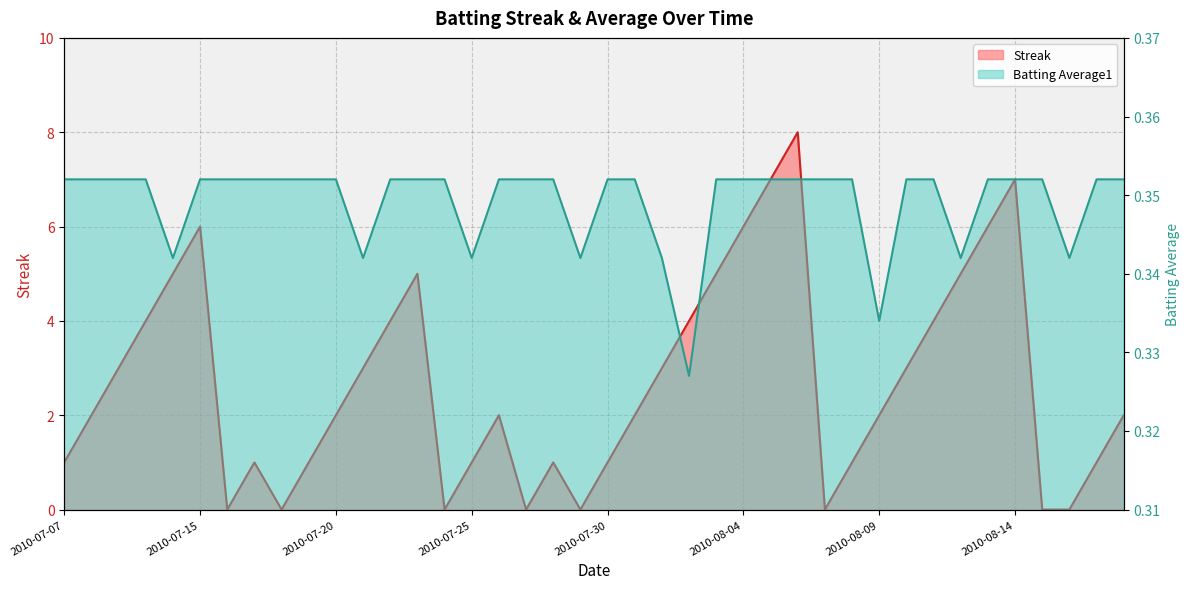

True or false: Batting Average1 and Streak cross at least once.

True